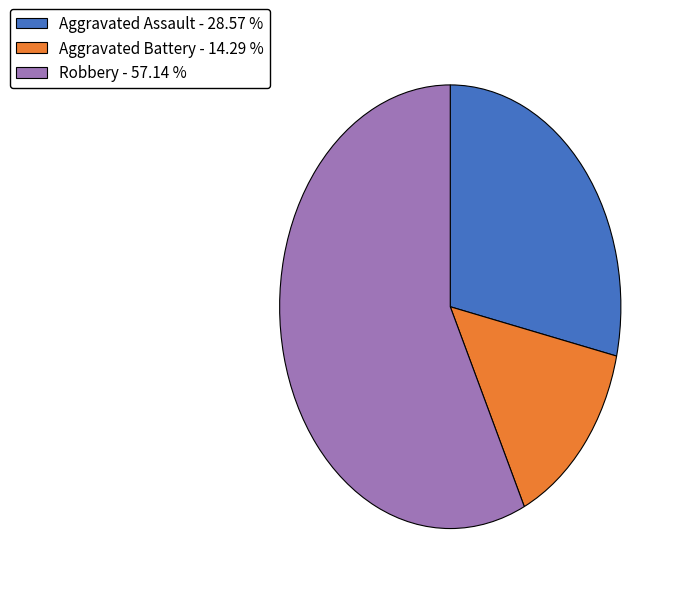

Which slice is the smallest?

Aggravated Battery - 14.29 %